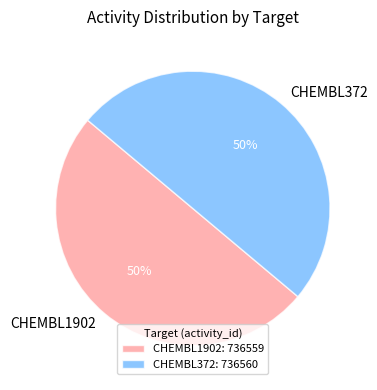

How many slices are in this pie chart?

2